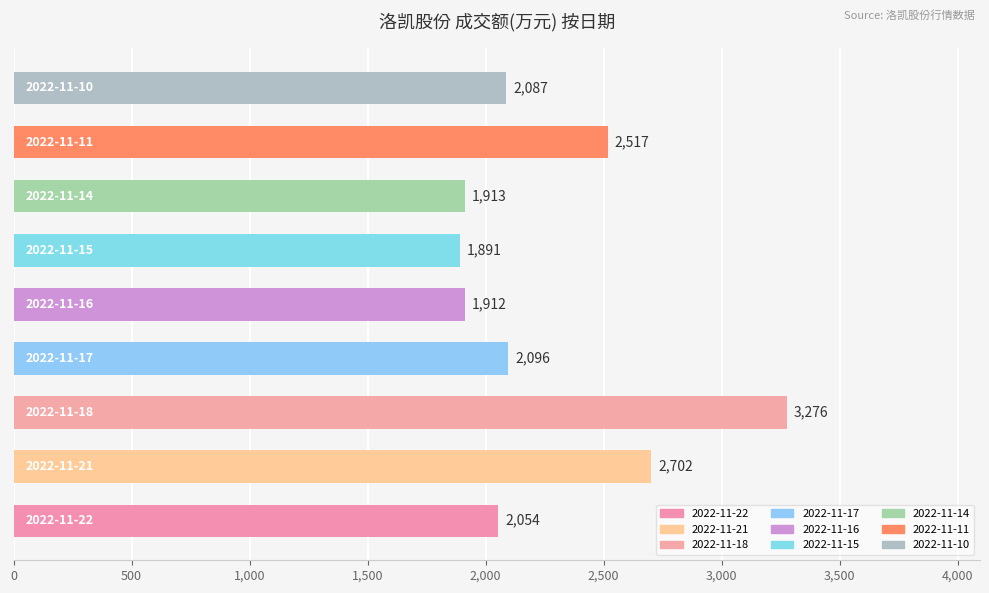

What is the sum of all values?

20448